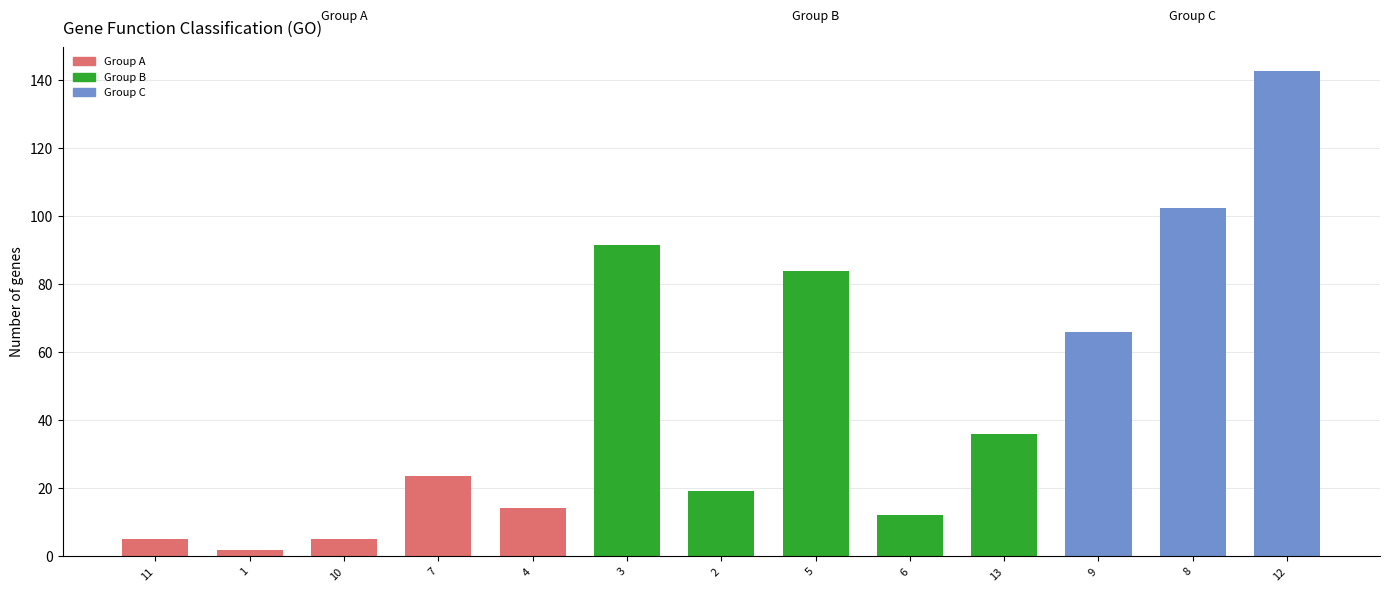

What is the value of the 7th bar from the left?

19.1